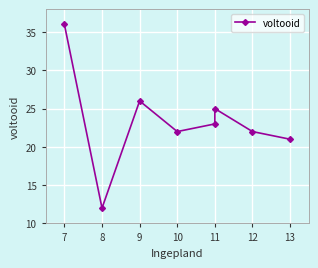

True or false: the data shows 5 at 11.

False